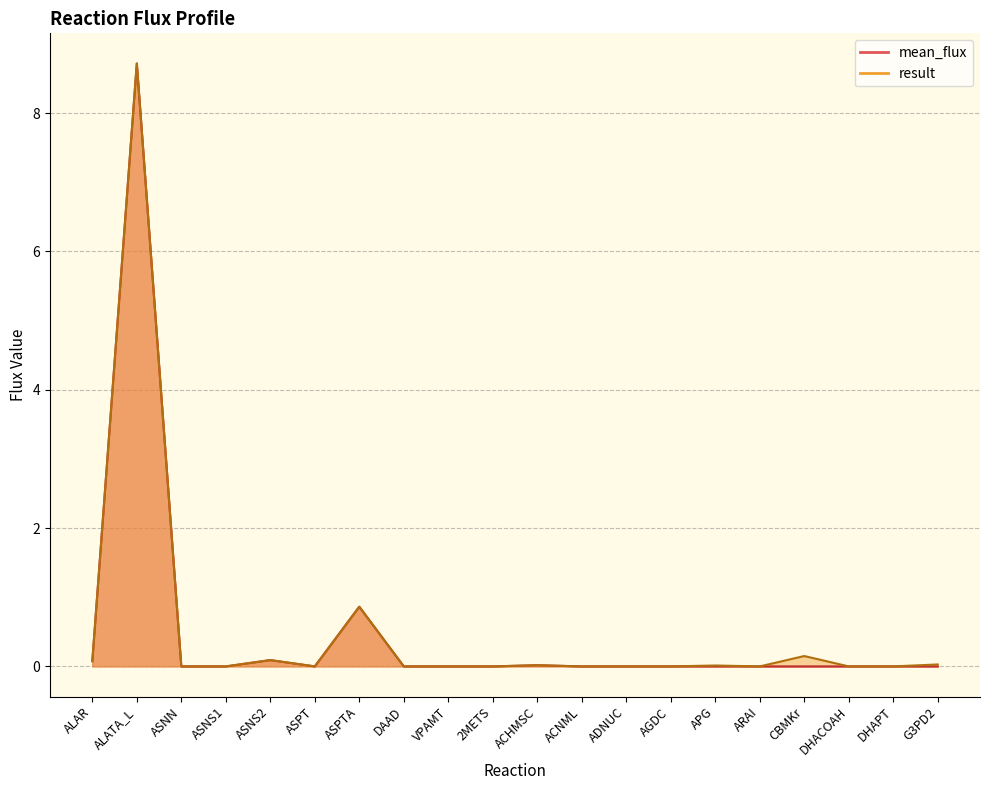

Reading left to right, what are all the values shown in this chart?

mean_flux: ALAR=0.1	ALATA_L=8.7	ASNN=0.0	ASNS1=0.0	ASNS2=0.1	ASPT=0.0	ASPTA=0.9	DAAD=0.0	VPAMT=0.0	2METS=0.0	ACHMSC=0.0	ACNML=0.0	ADNUC=0.0	AGDC=0.0	APG=0.0	ARAI=0.0	CBMKr=0.0	DHACOAH=0.0	DHAPT=0.0	G3PD2=0.0
result: ALAR=0.1	ALATA_L=8.7	ASNN=0.0	ASNS1=0.0	ASNS2=0.1	ASPT=0.0	ASPTA=0.9	DAAD=0.0	VPAMT=0.0	2METS=0.0	ACHMSC=0.0	ACNML=0.0	ADNUC=0.0	AGDC=0.0	APG=0.0	ARAI=0.0	CBMKr=0.1	DHACOAH=0.0	DHAPT=0.0	G3PD2=0.0